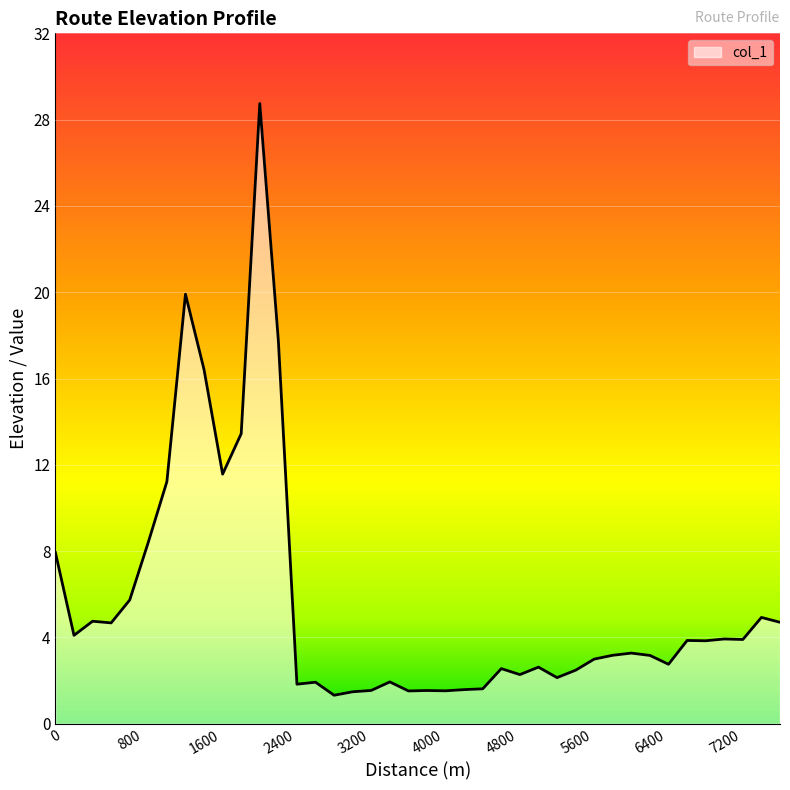

What is the greatest value displayed?

28.7